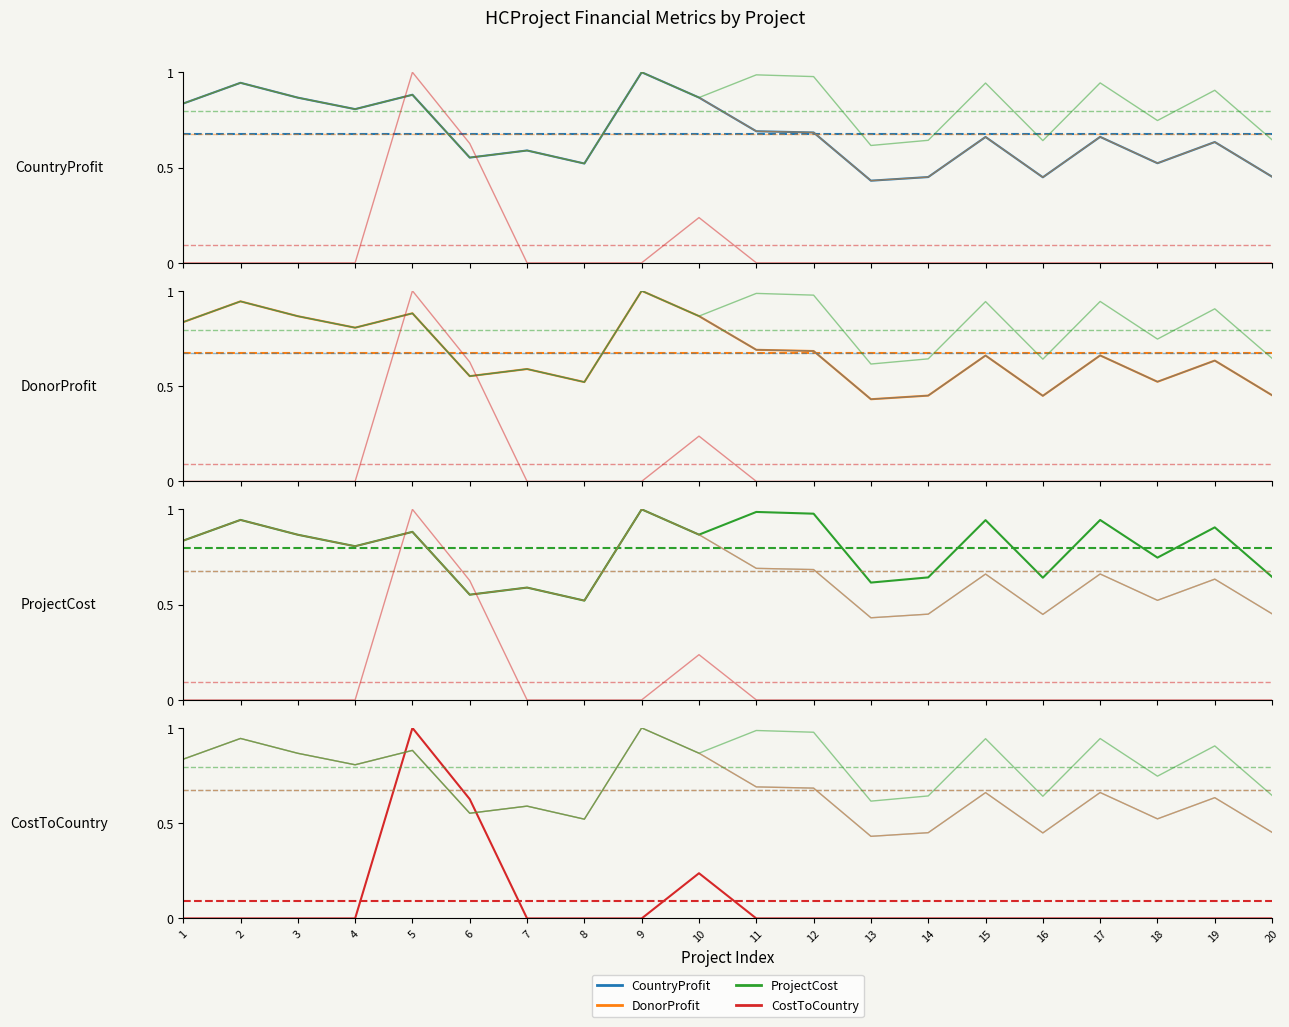

What is the difference between the second highest and second lowest values in the ProjectCost series?

0.4